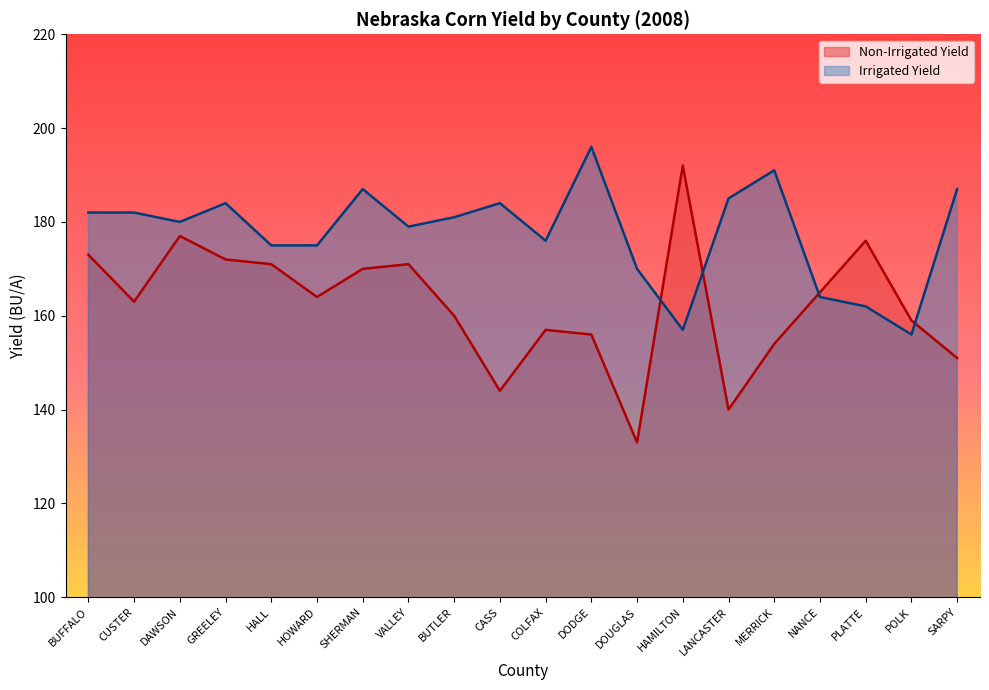

Read the Irrigated Yield value at HOWARD, to the nearest 5.

175